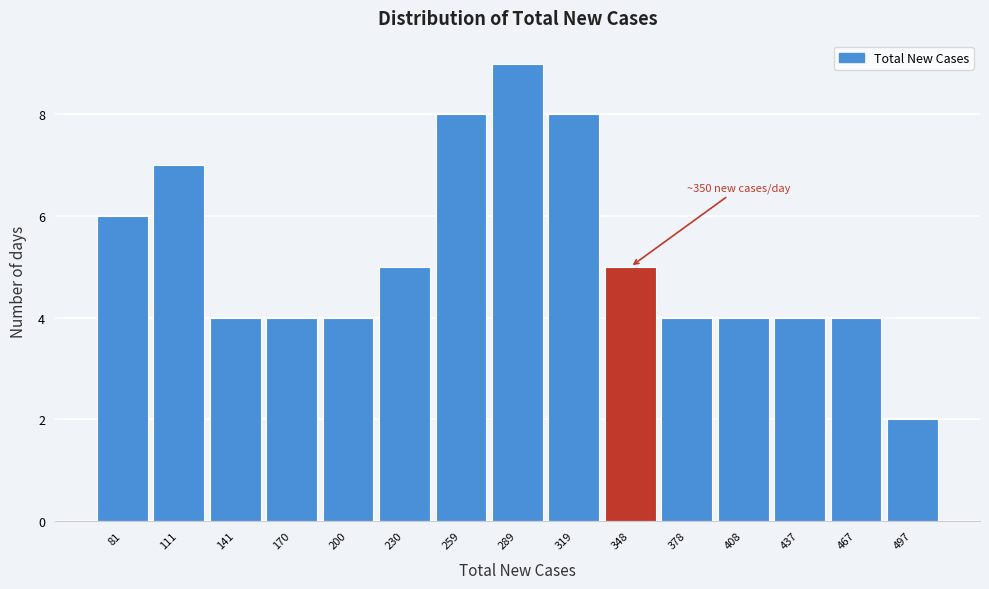

Which range on the x-axis has the tallest bar?

275 to 305